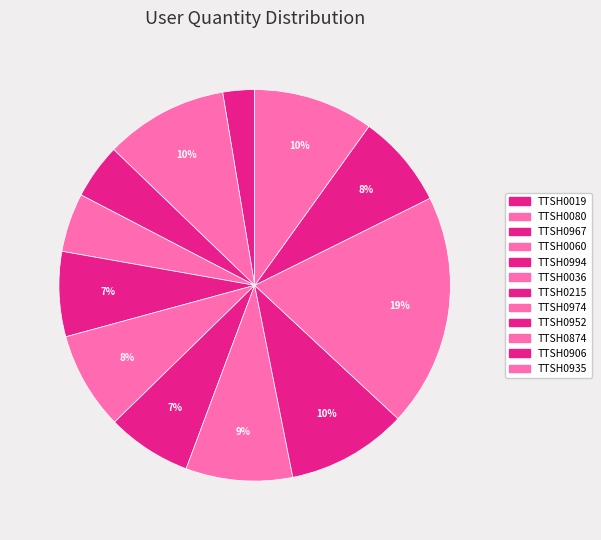

Is it true that TTSH0994 is 7% of the pie?

True